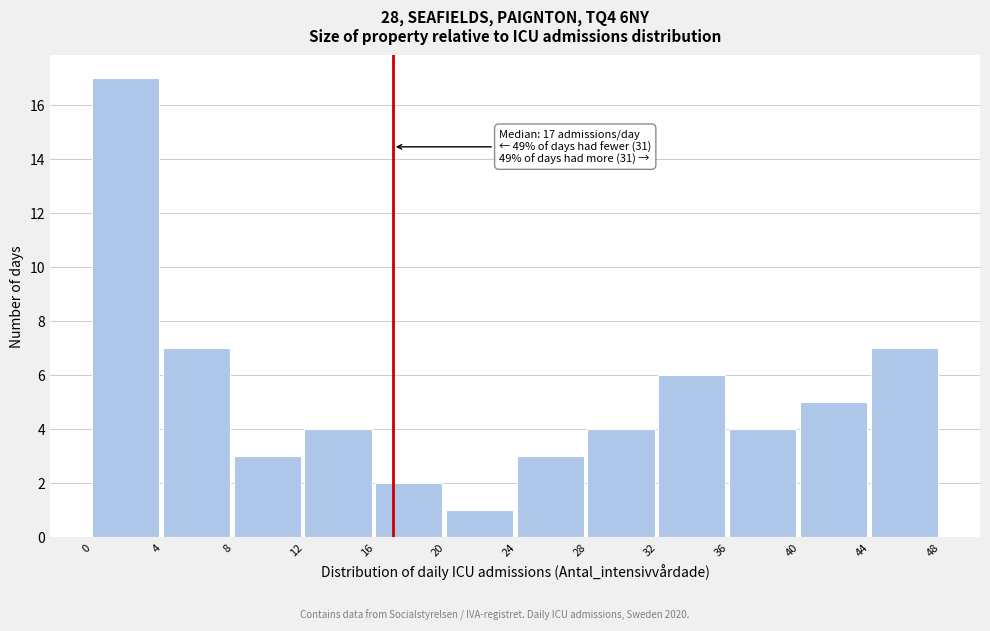

Over which range of the x-axis is the bar tallest?

0 to 4